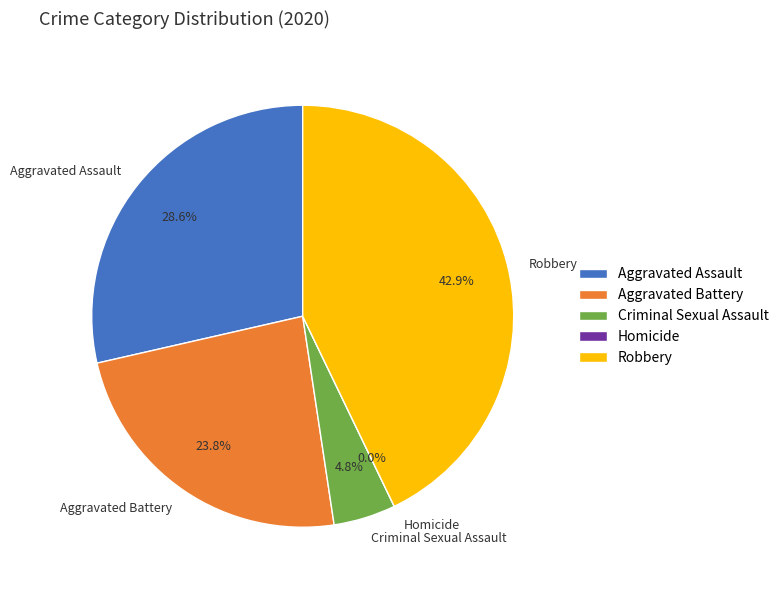

To the nearest percent, what portion does Aggravated Battery represent?

24%